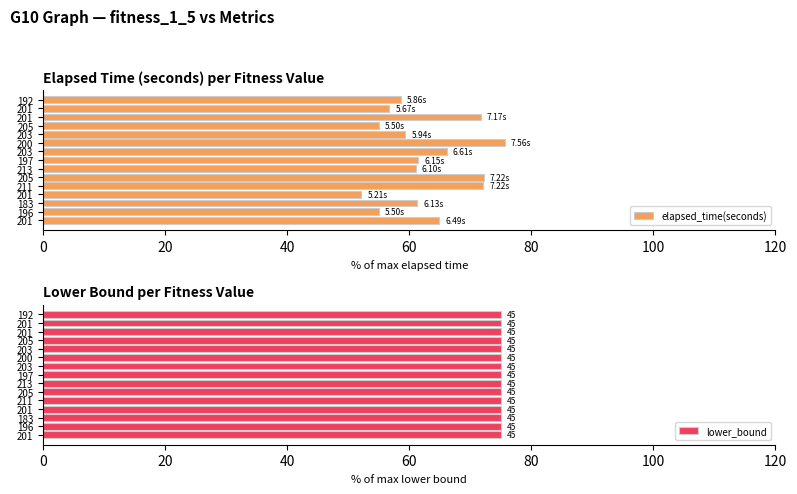

How many distinct data groups are displayed?

2